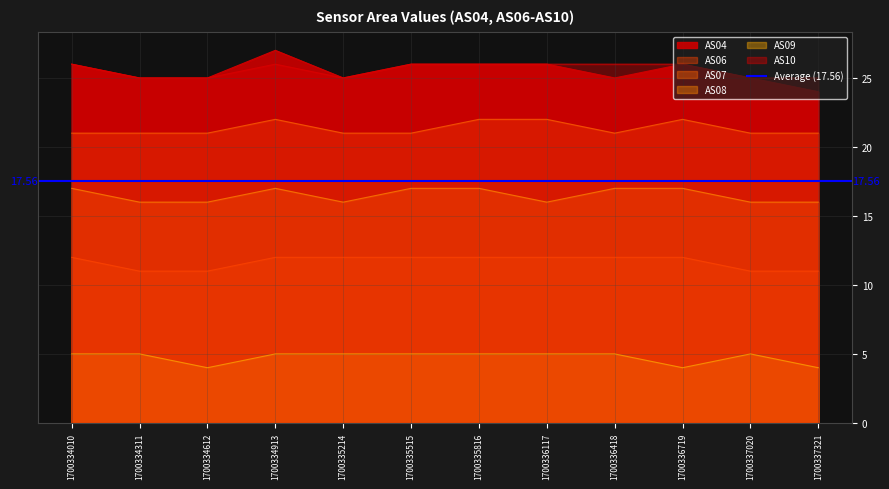

What are all the series names shown in the legend?

AS04, AS06, AS07, AS08, AS09, AS10